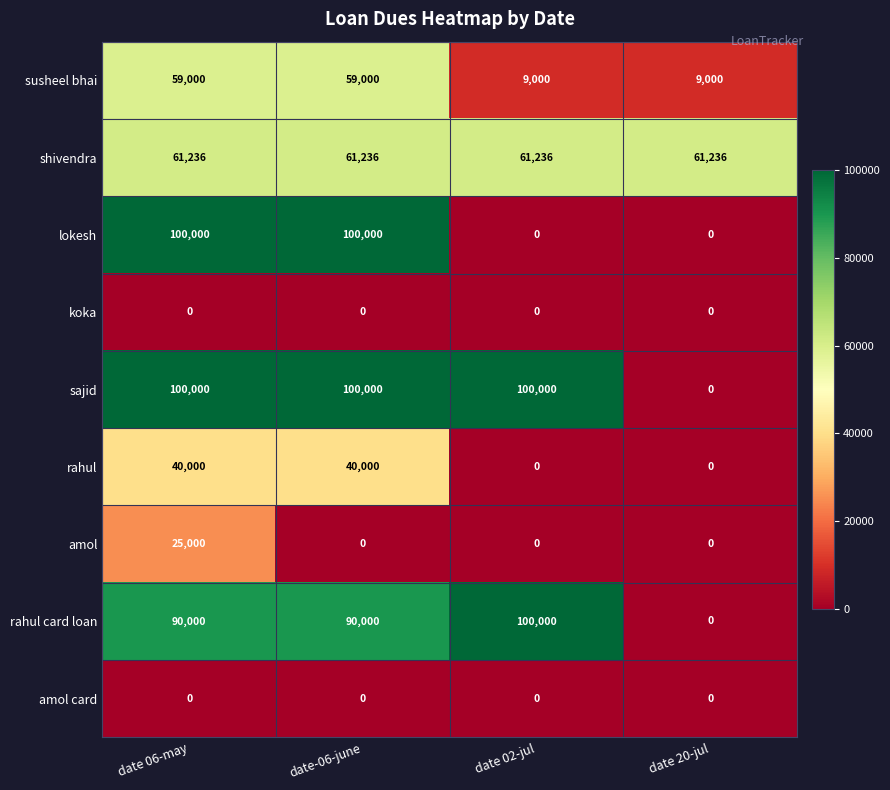

How many series are shown in this chart?

9